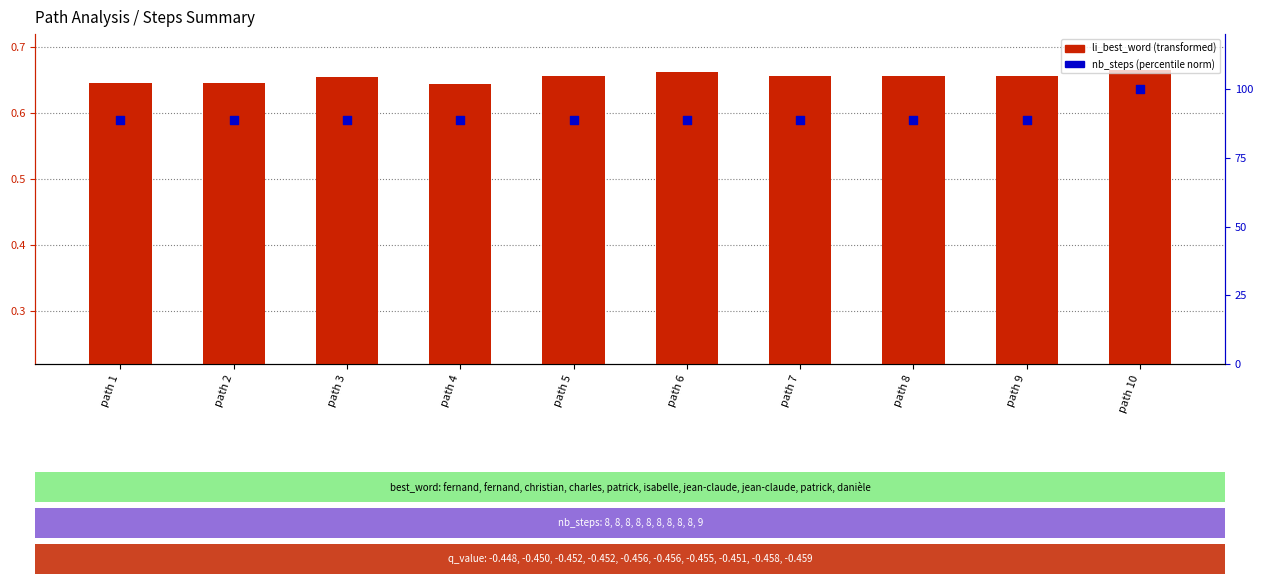

Which series has the largest total across all categories?

nb_steps (normalized %)